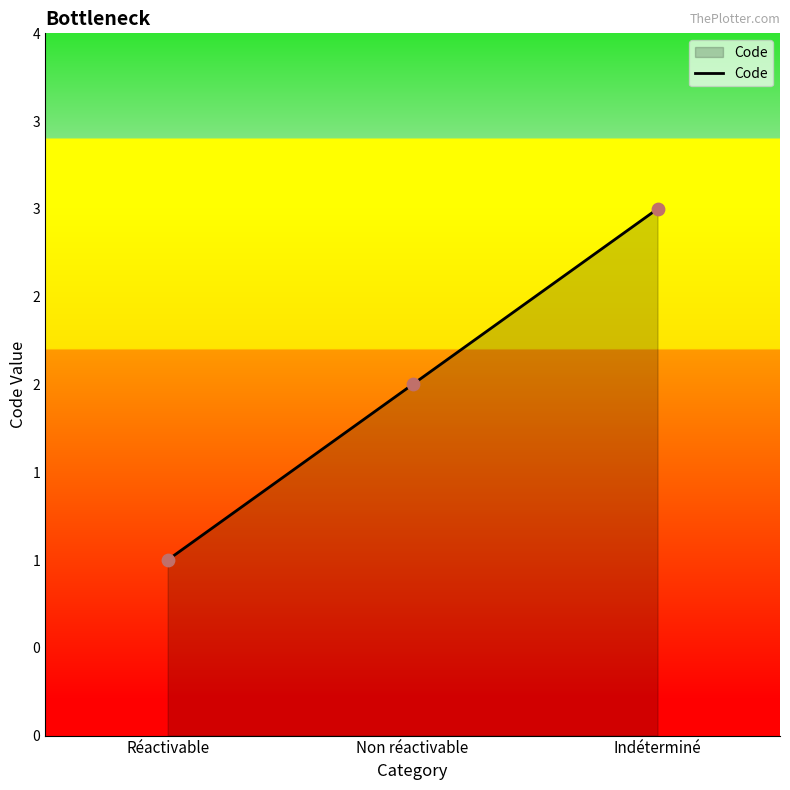

What is the change in value from Non réactivable to Indéterminé?

+1